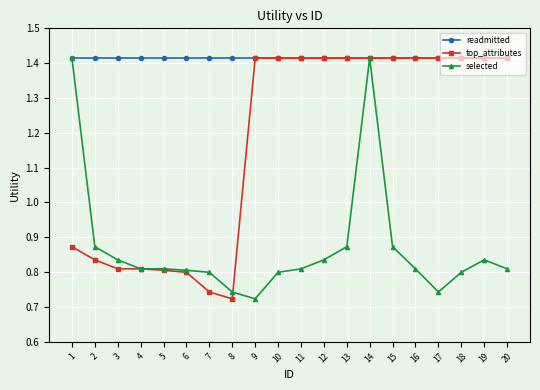

What is the difference between the top_attributes values at 1 and 5?

0.1